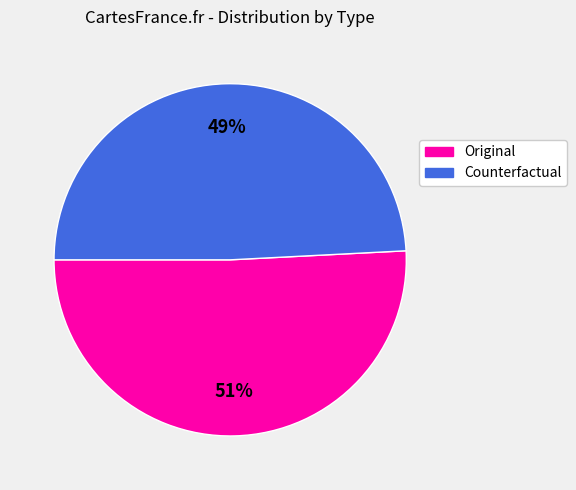

To the nearest percent, what is the average slice percentage?

50%